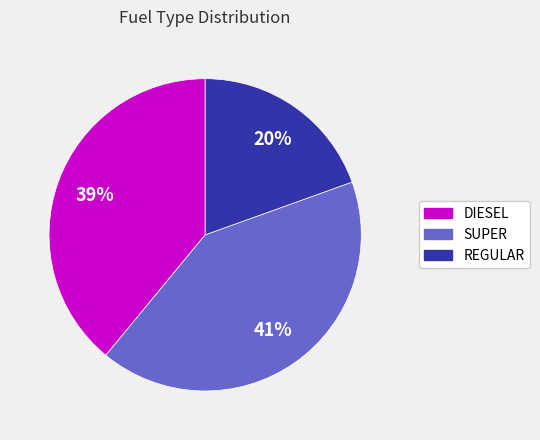

Which category has the biggest portion of the pie?

SUPER